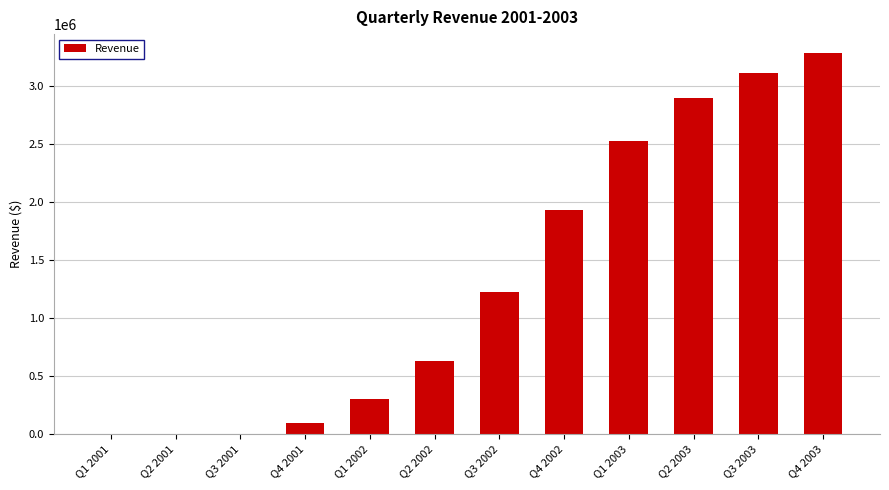

How many values exceed 1221333?

6